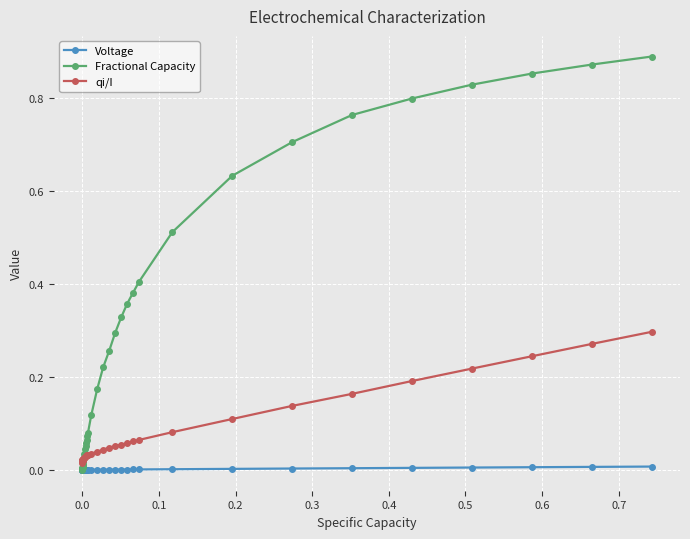

Which series has the largest range (max minus min)?

Fractional Capacity